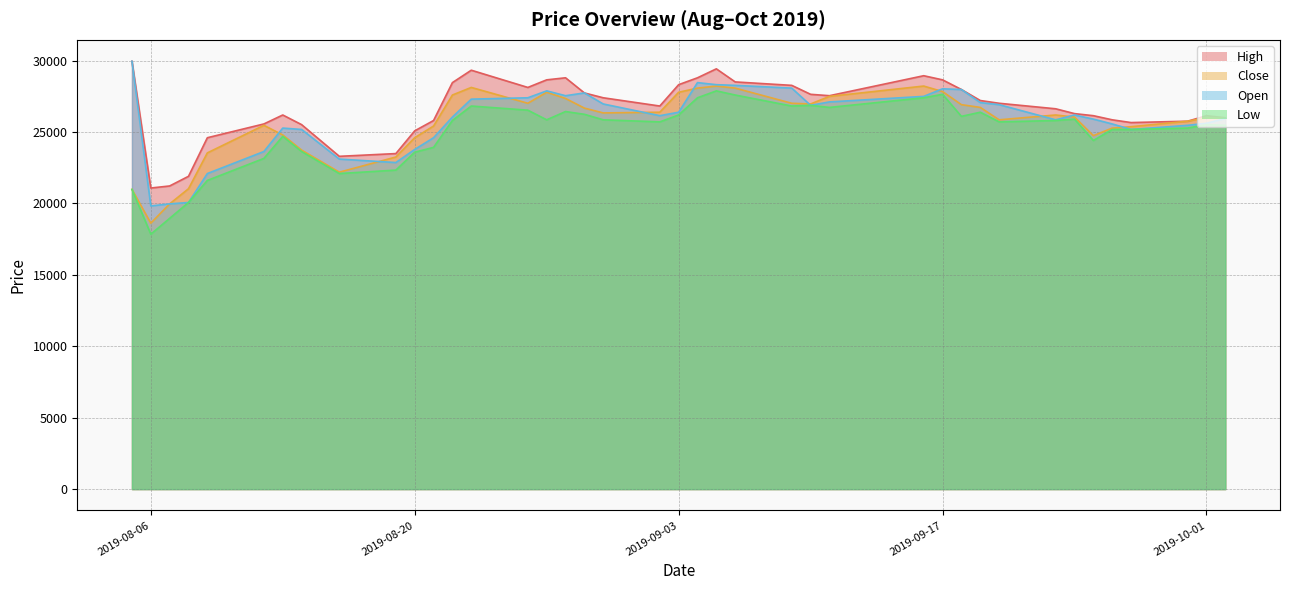

What is the difference between the maximum and minimum values in the High series?

8875